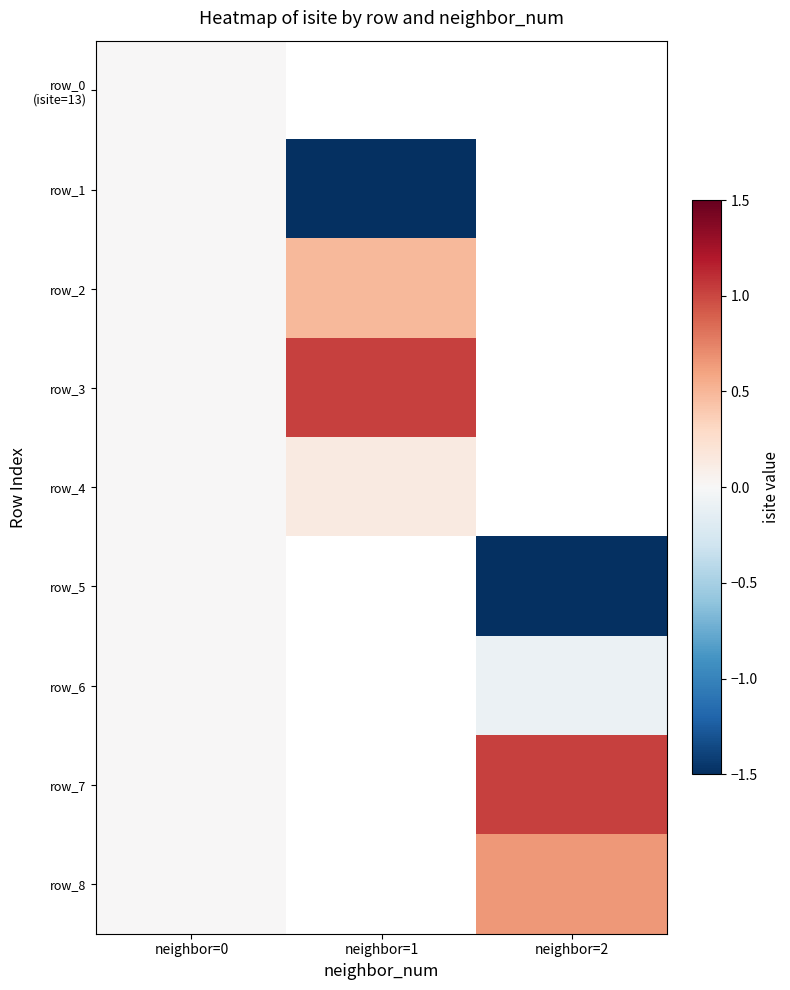

How many row_8 values are between 0 and 1?

2